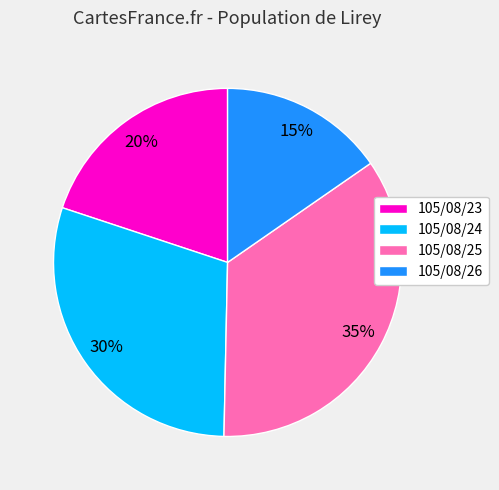

Between 105/08/23 and 105/08/24, which is larger?

105/08/24